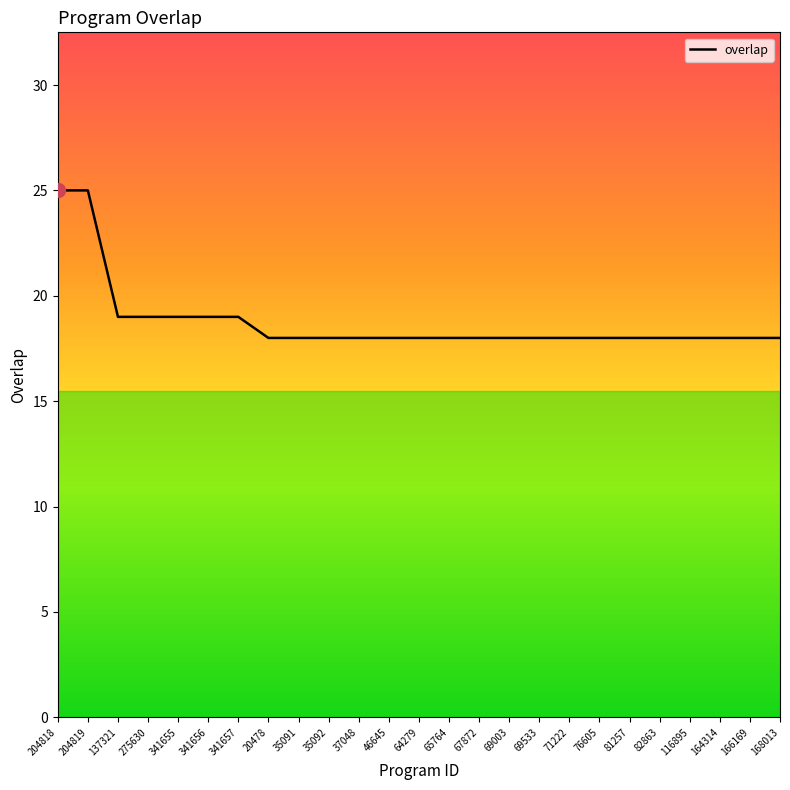

What is the smallest value displayed?

18